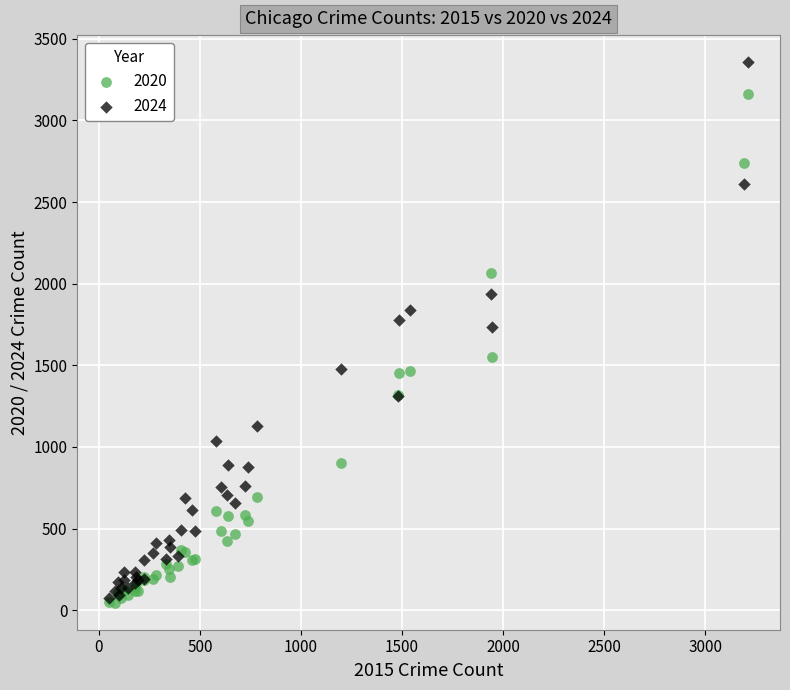

In the 2020 series, what Y value is closest to 1603?

1549